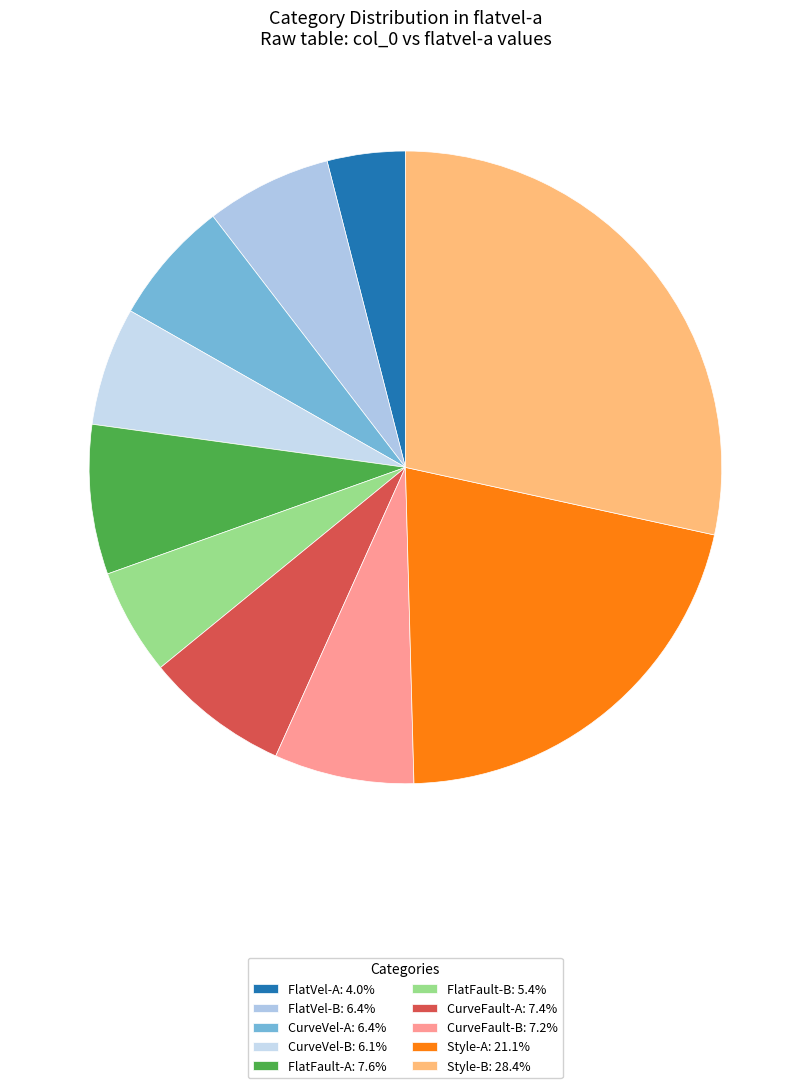

Do Style-B and FlatVel-A together represent more than half of the pie?

No